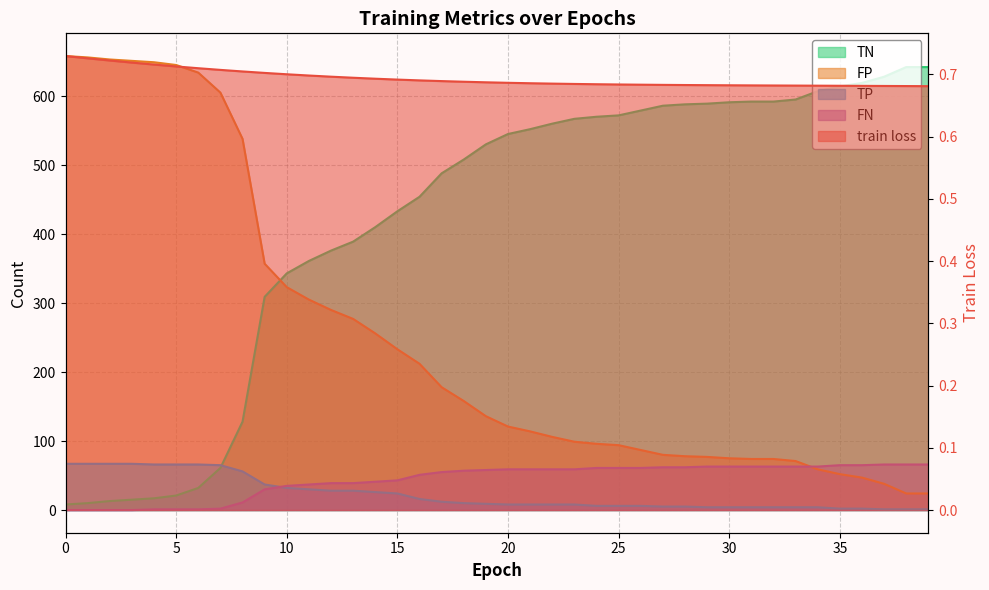

True or false: train loss and FP intersect in this chart.

False